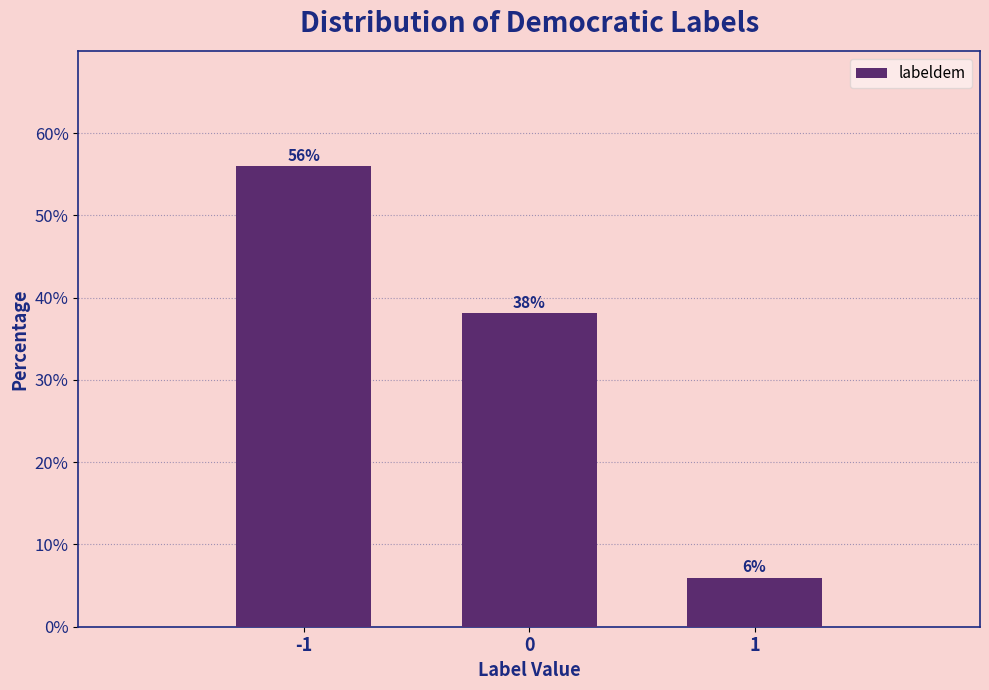

True or false: the data shows 38.1 at 0.

True